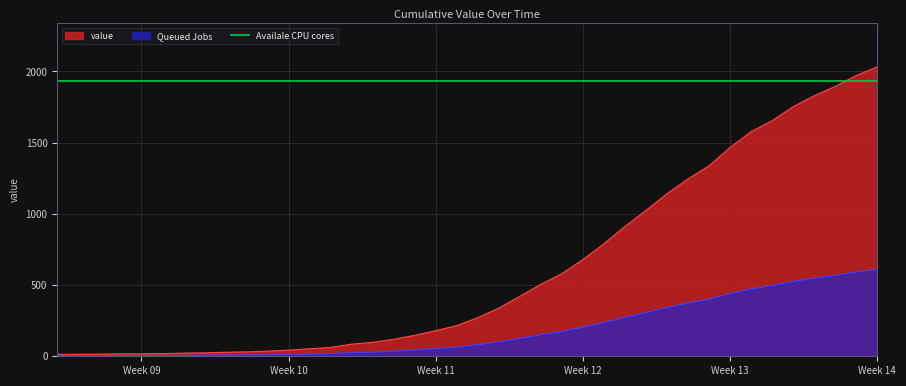

Where is the data nearest to the value 1022?

2020-03-26